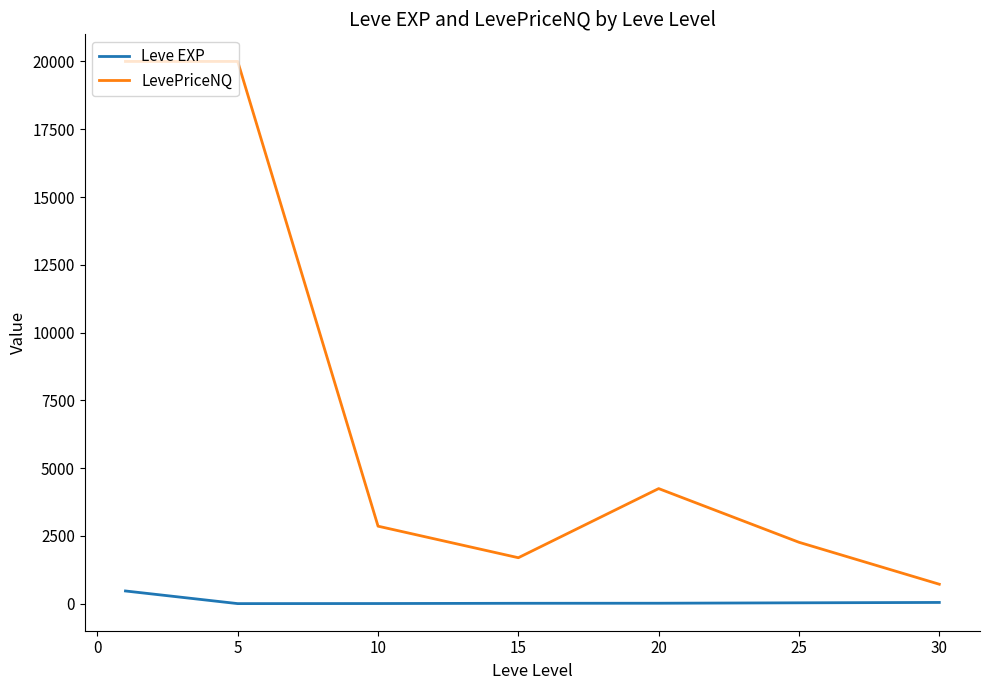

True or false: Leve EXP and LevePriceNQ intersect in this chart.

False